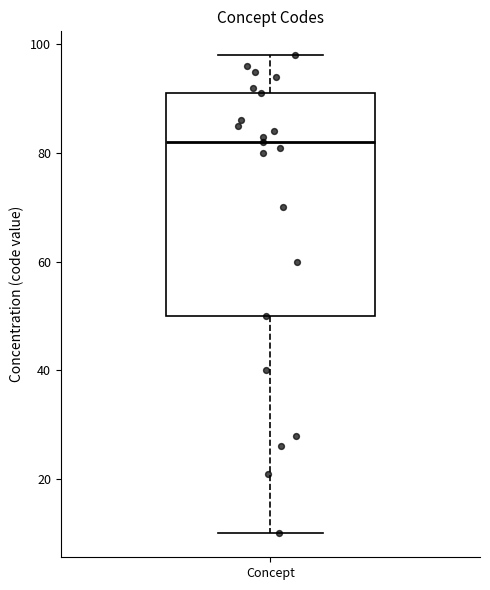

Read this box plot against the y-axis: the position of the median line, the range covered by the box, and the ends of both whiskers. The values are not printed on the chart, so give them approximately, as read against the axis.

median 82, box 50 to 92, whiskers 10 to 98